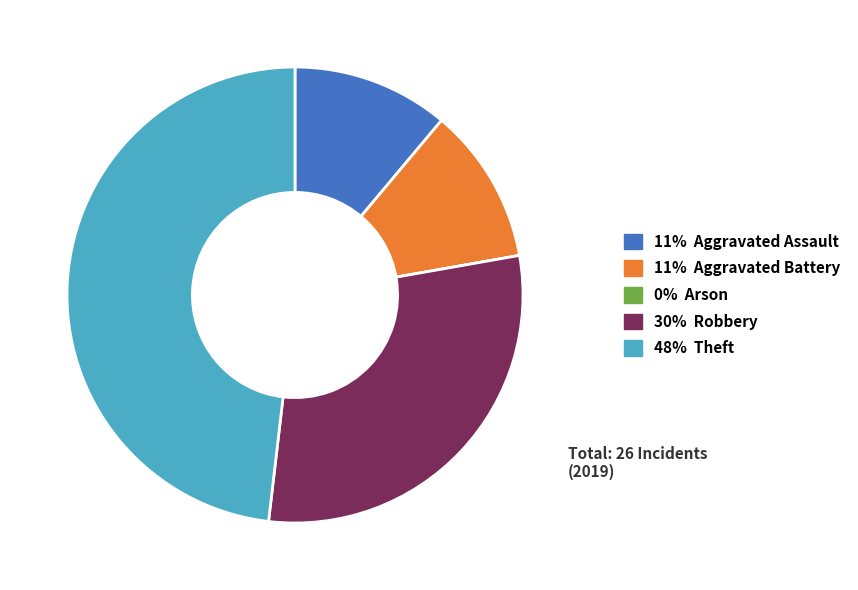

Does any single category account for the majority?

No